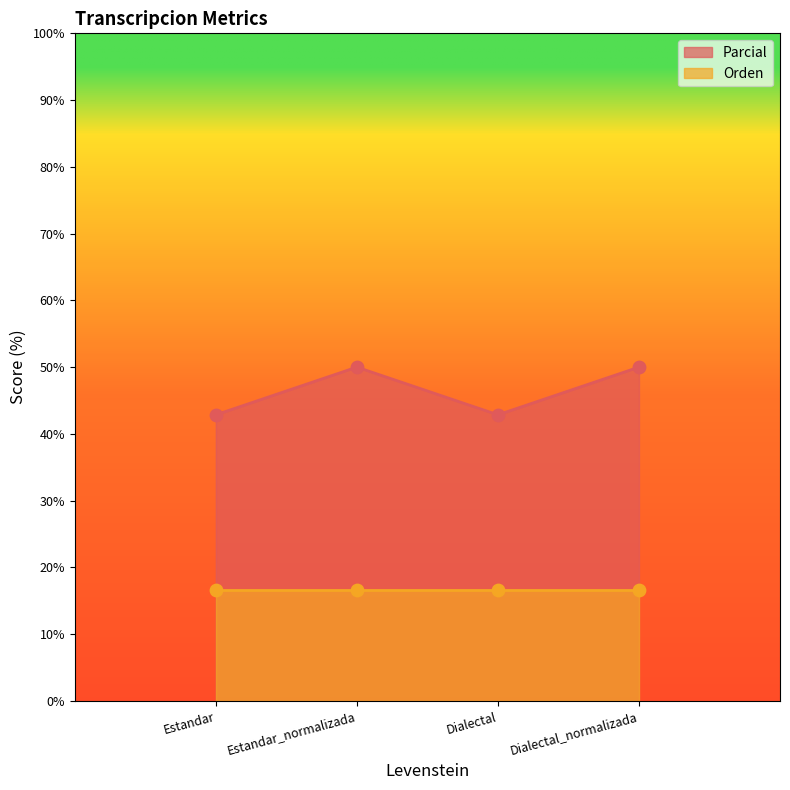

What is the change in value from Dialectal to Dialectal_normalizada?

+7.1